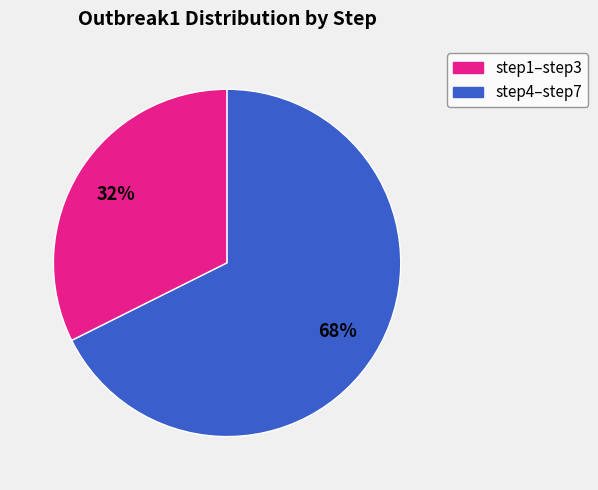

To the nearest percent, what is the average slice percentage?

50%